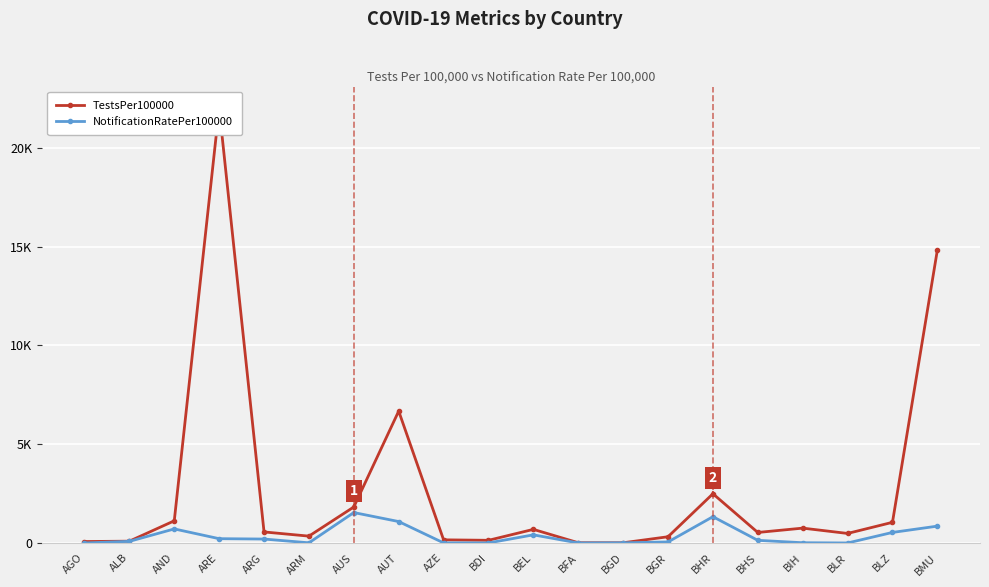

Rank the series by their average value, from highest to lowest.

TestsPer100000, NotificationRatePer100000